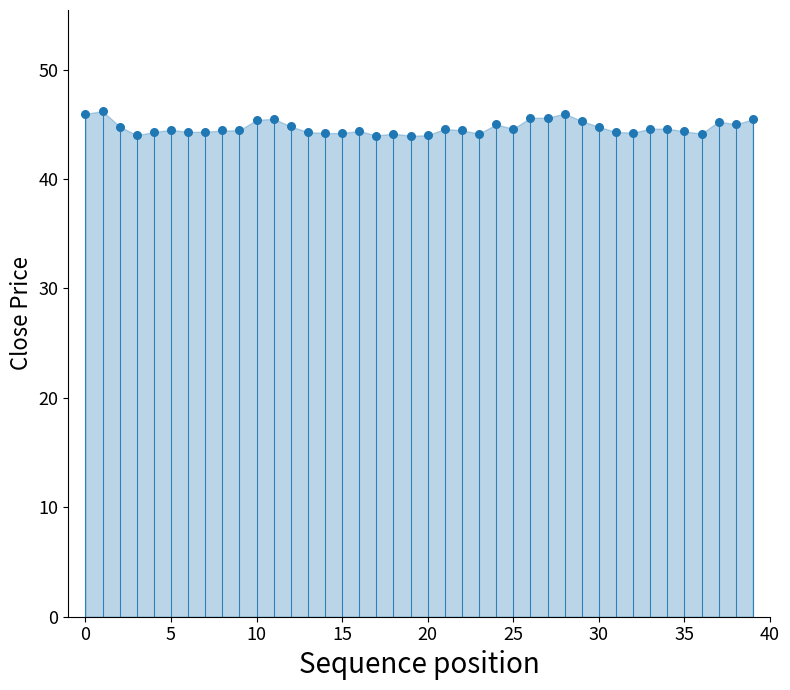

How many data points are displayed?

40